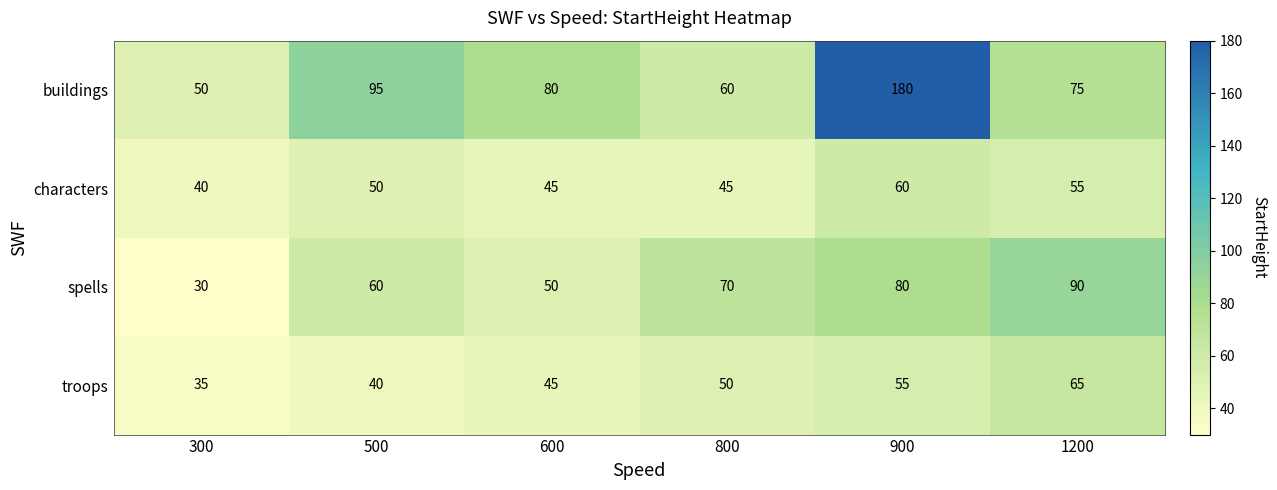

Rank the series by their maximum value, from highest to lowest.

buildings, spells, troops, characters